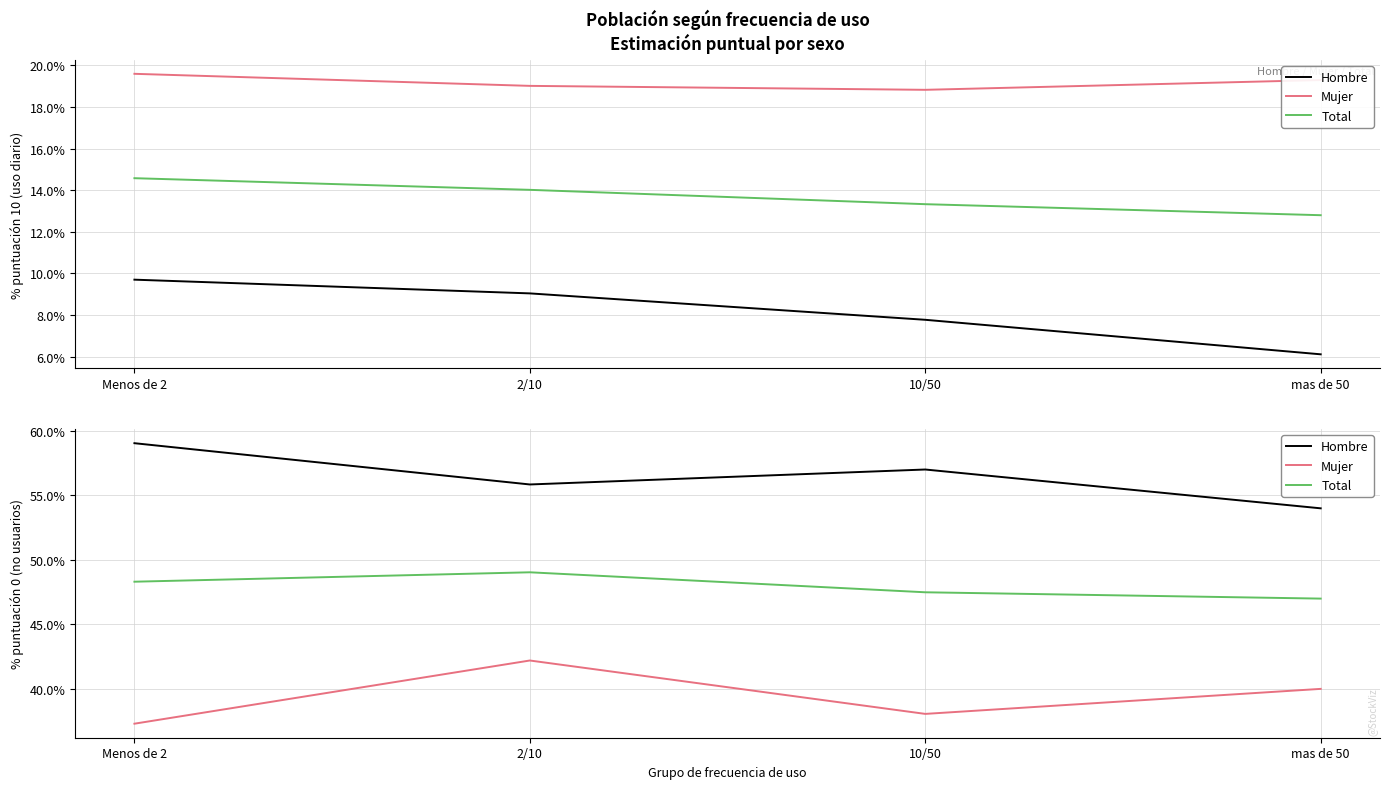

List the series in order of their peak value, lowest first.

Mujer, Total, Hombre